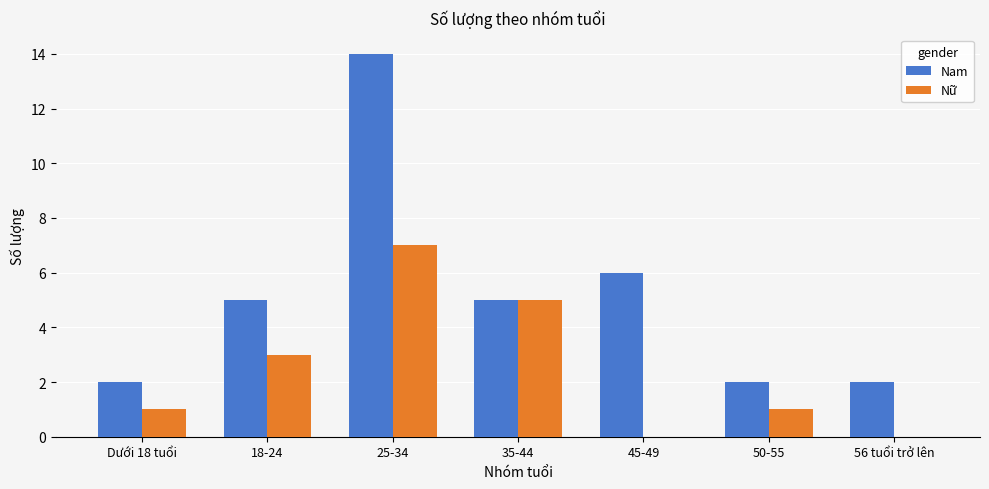

Where is Nam nearest to the value 8?

45-49